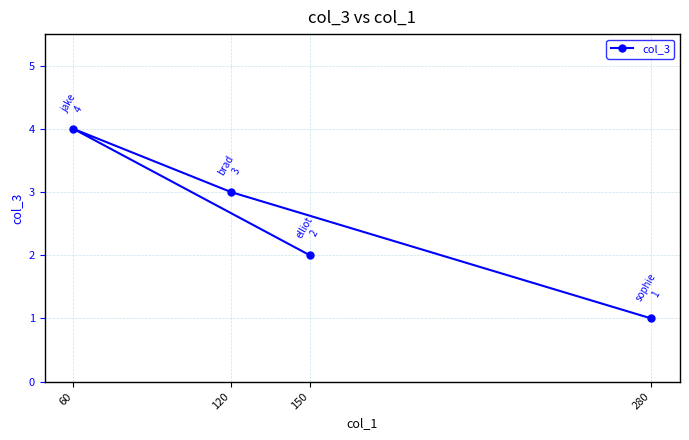

What is the difference between the second highest and minimum values?

2